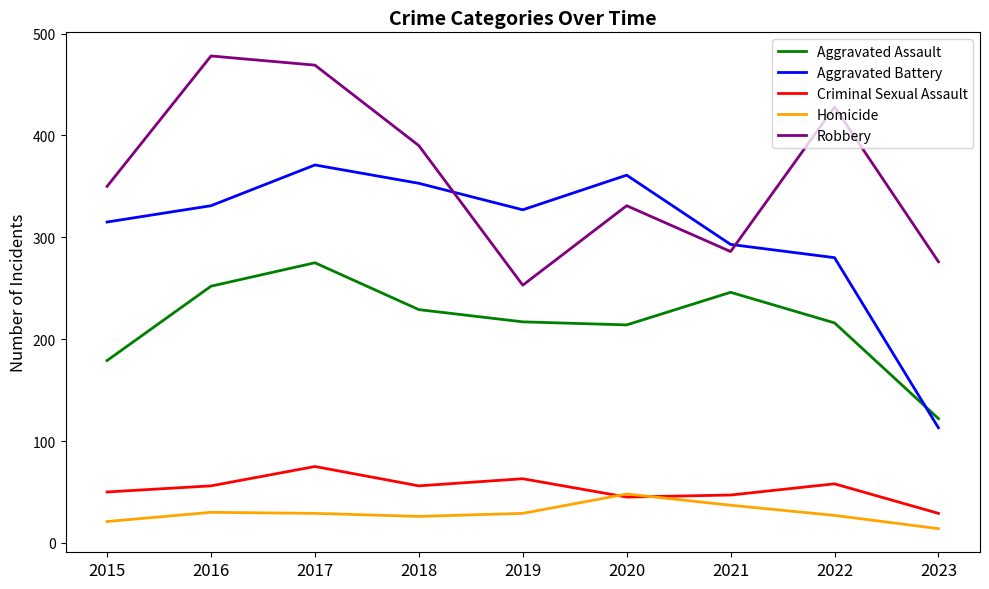

True or false: Aggravated Battery and Homicide intersect in this chart.

False